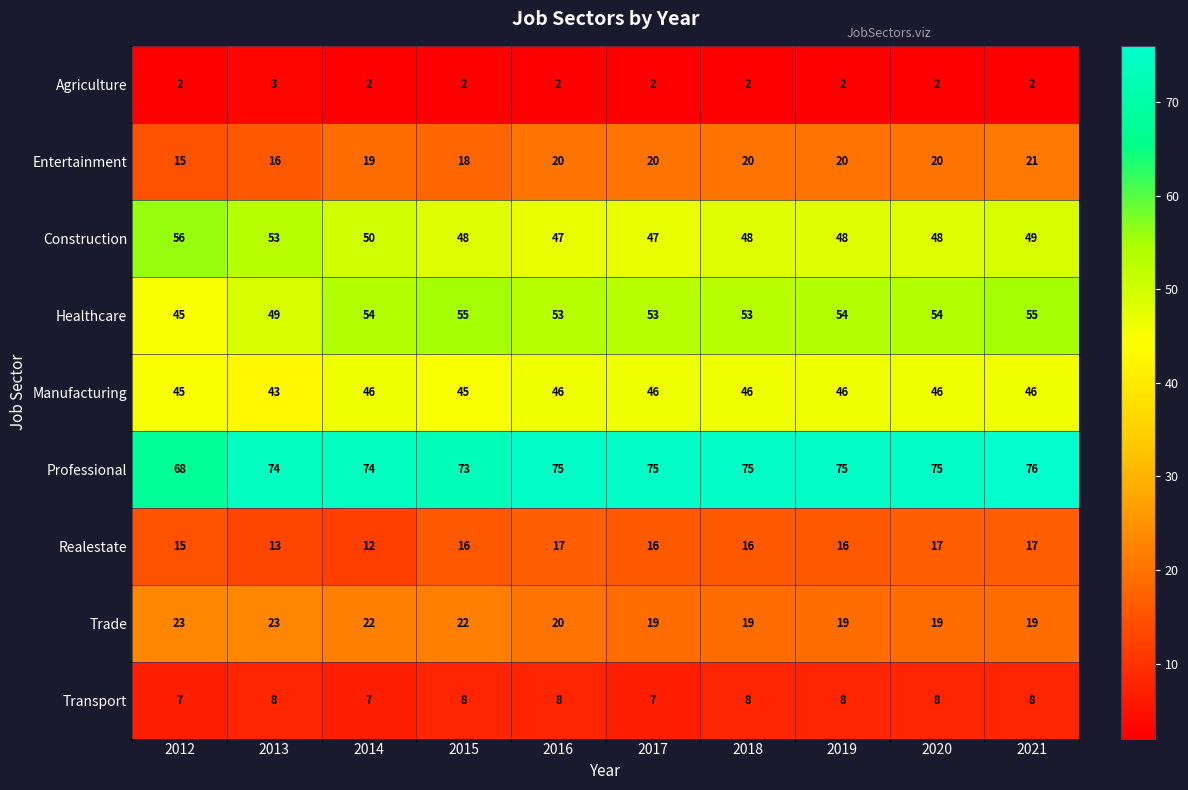

How many values in the Professional series are below 75?

4